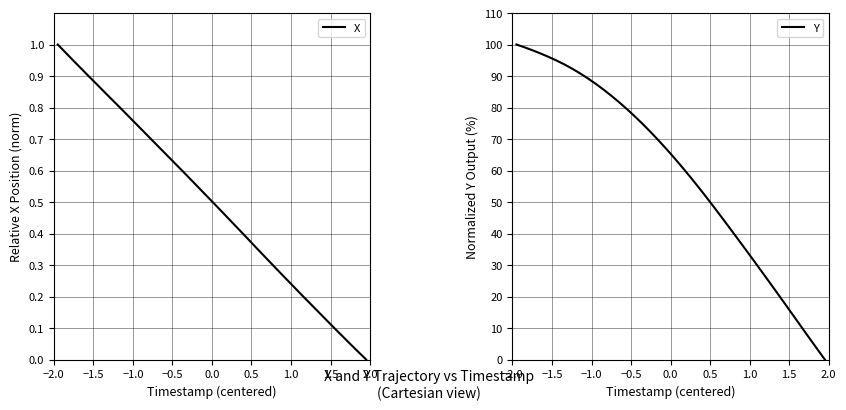

What is the highest value of the Y series?

100.0